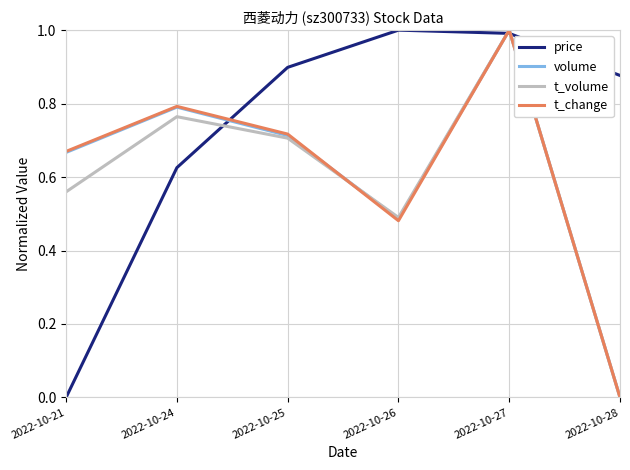

List the labels in order of volume value, smallest first.

2022-10-28, 2022-10-26, 2022-10-21, 2022-10-25, 2022-10-24, 2022-10-27